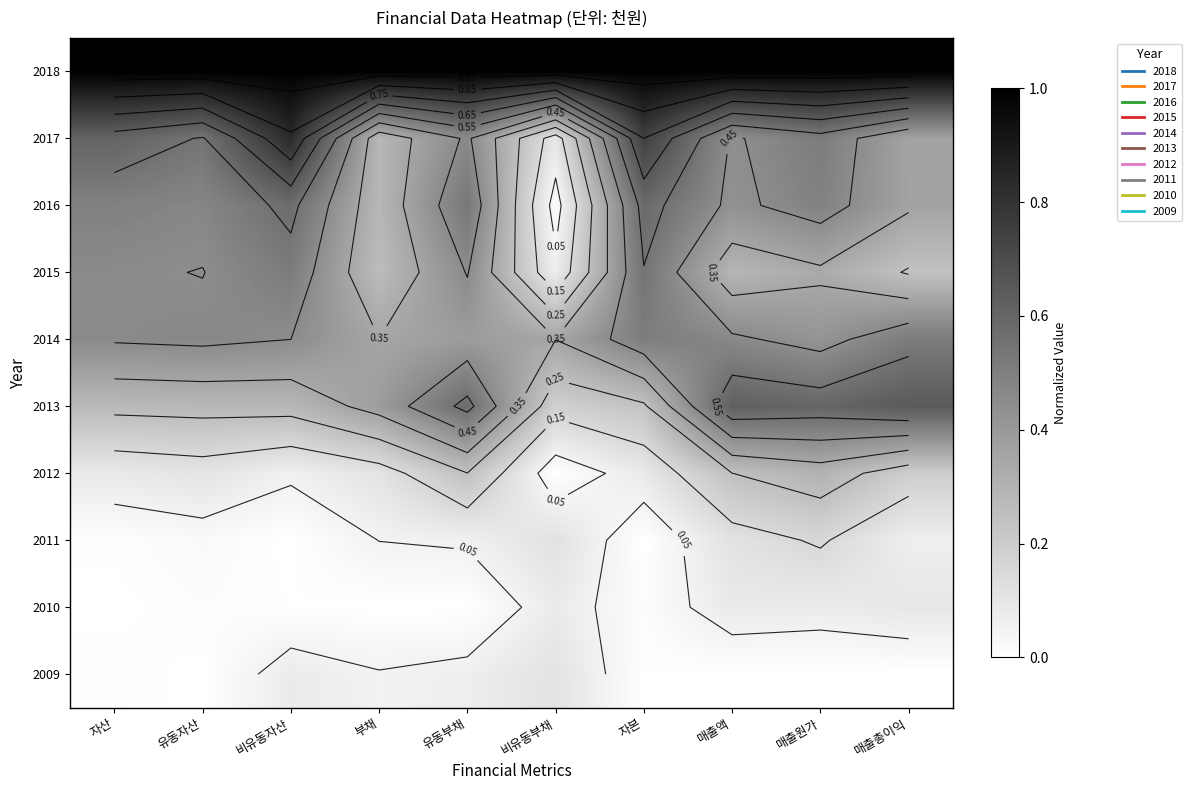

Which category has the highest value in the 2013 series?

매출총이익